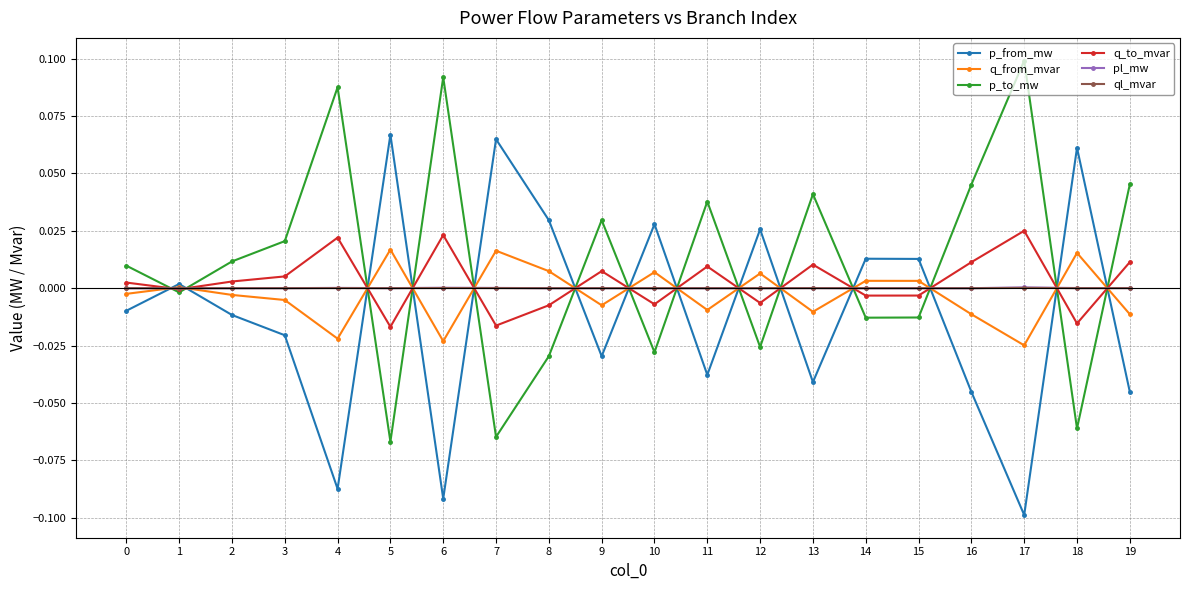

The value of p_to_mw at 18 is -0.1. True or false?

True